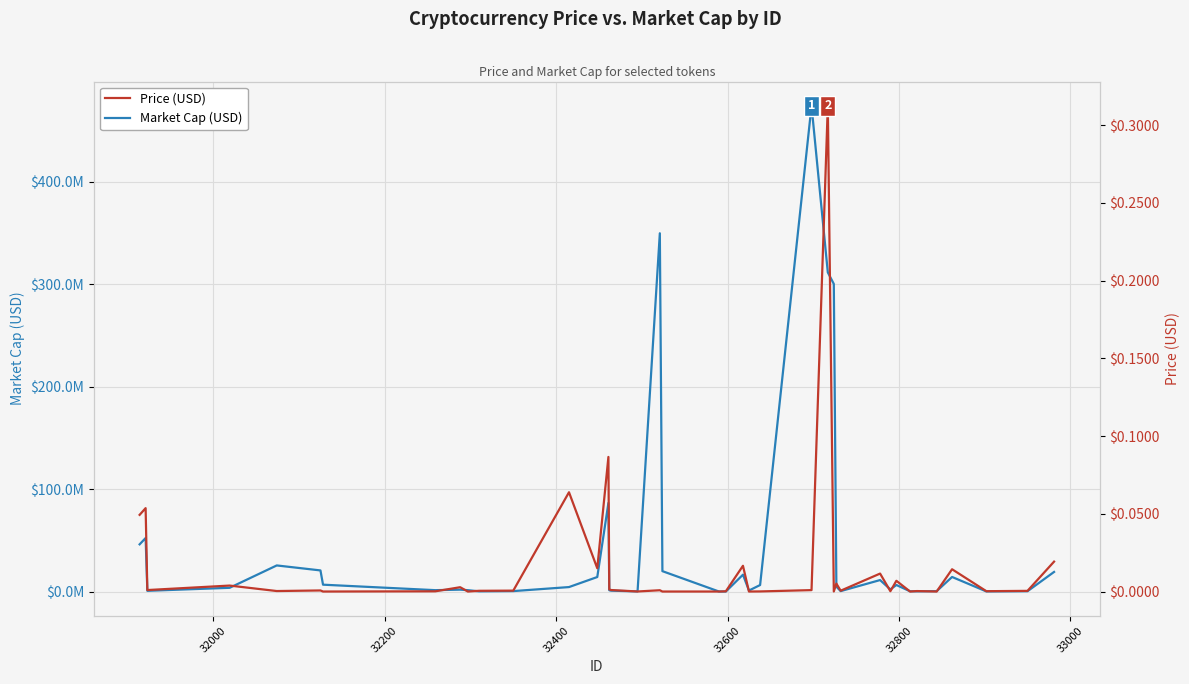

How many lines are shown in the chart?

2